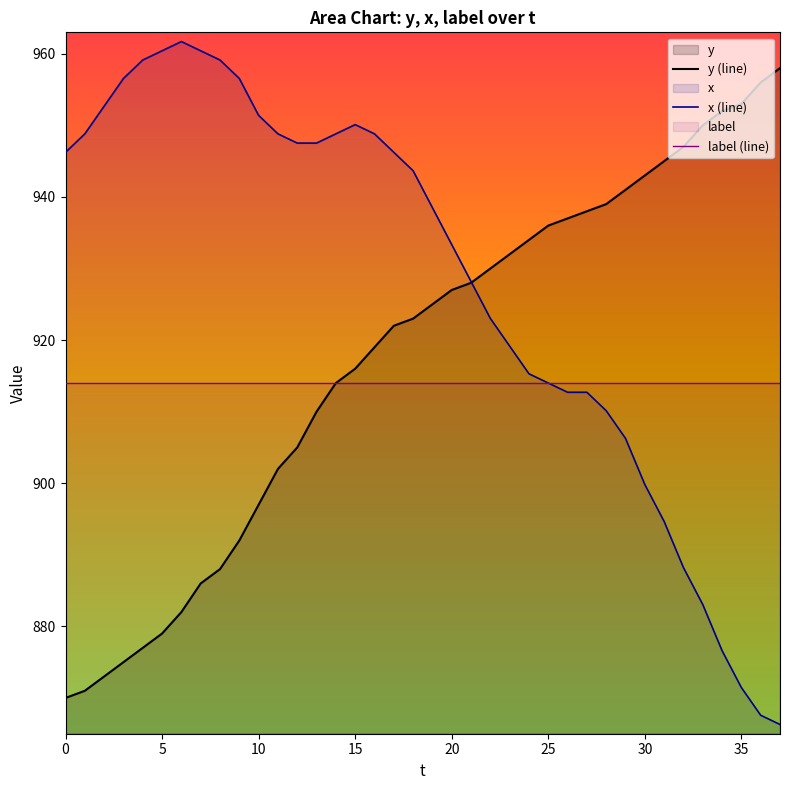

Does the chart have visible grid lines?

No